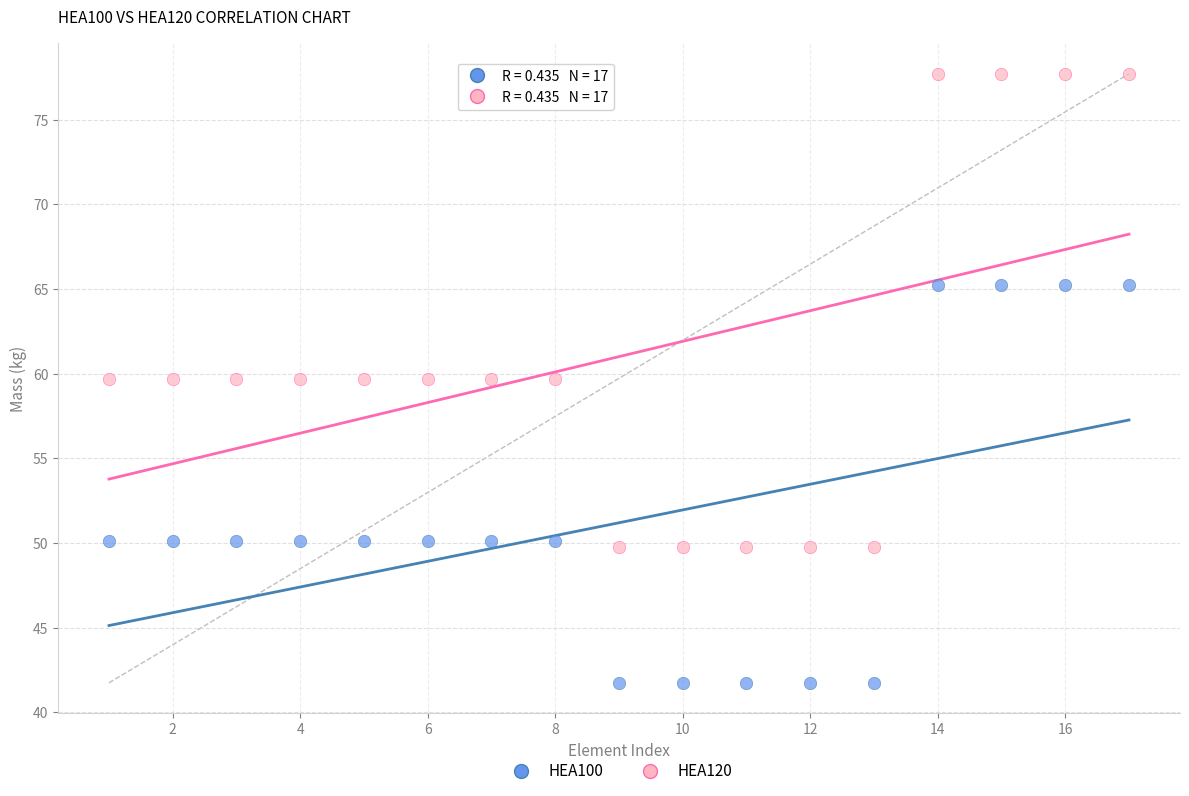

Which series has the largest Y range (max minus min)?

HEA120